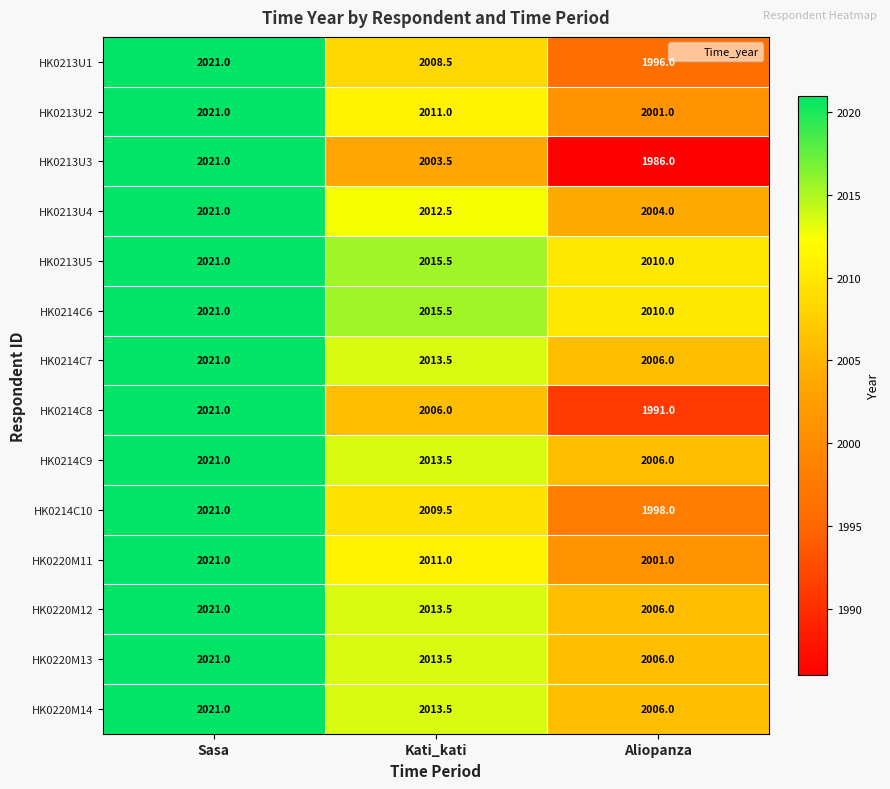

Between Sasa and Kati_kati, which series saw the biggest shift?

HK0213U3